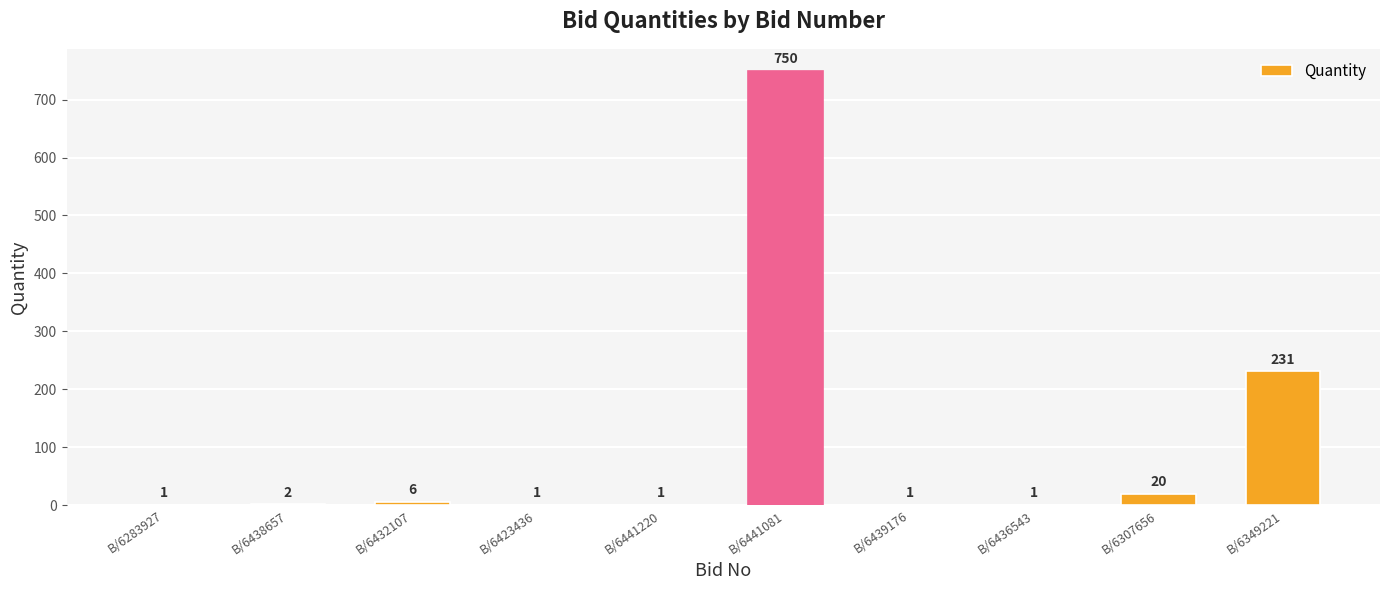

What is the approximate value at B/6439176?

1